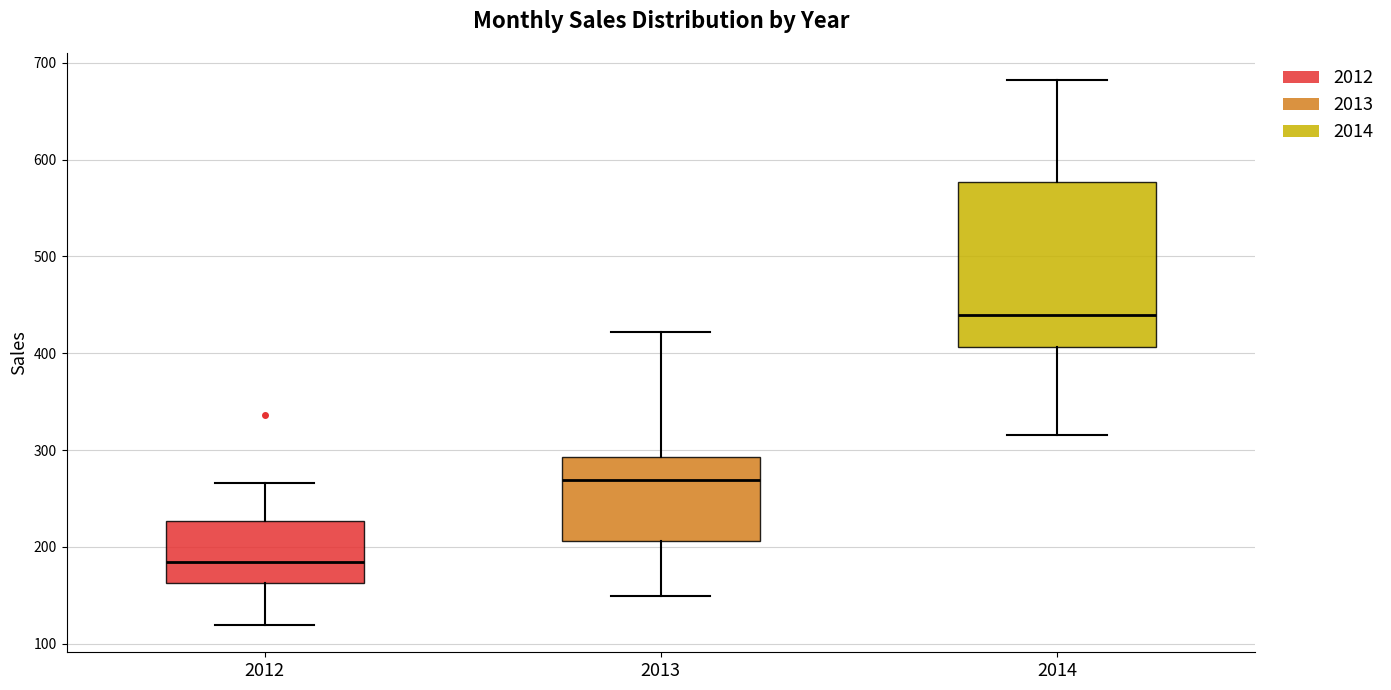

Comparing the boxes themselves (not the whiskers), which one is the tallest?

2014